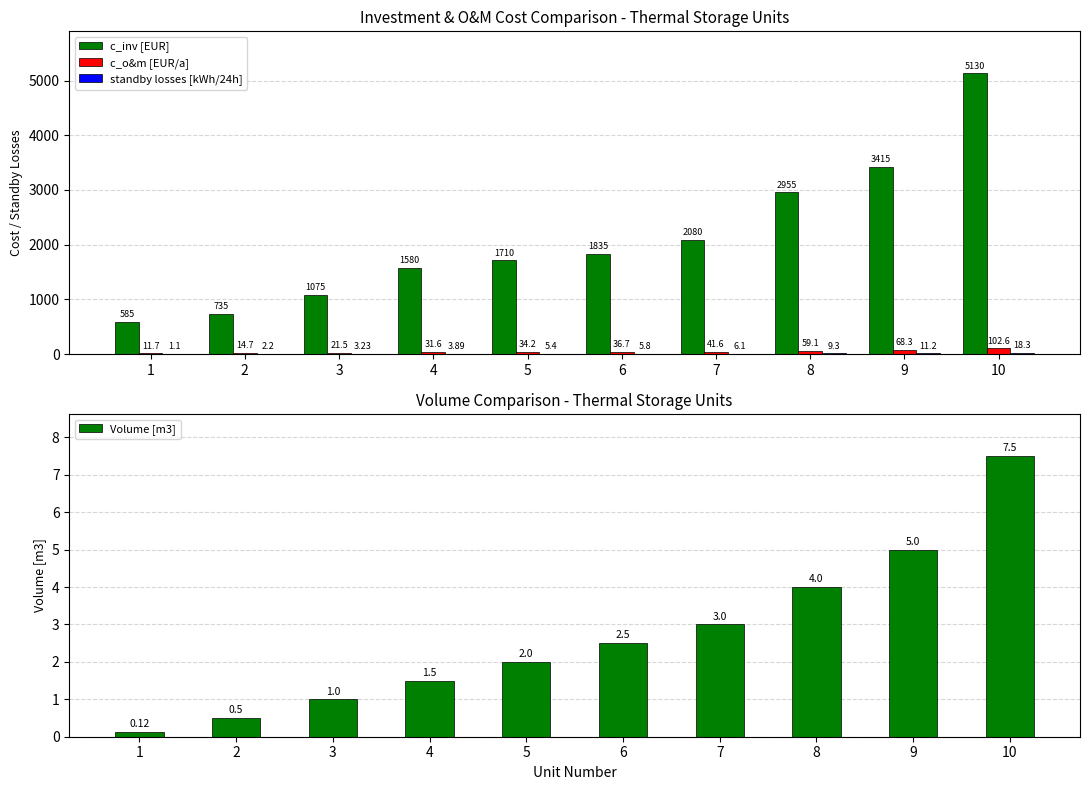

Is the value of c_inv [EUR] at 8 greater than the value of c_o&m [EUR/a] at 6?

Yes